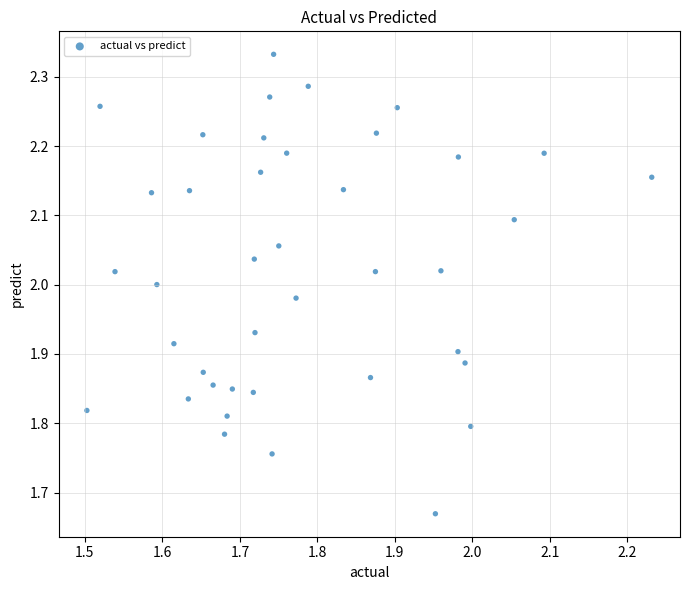

What is the range of X values (max minus min)?

0.7